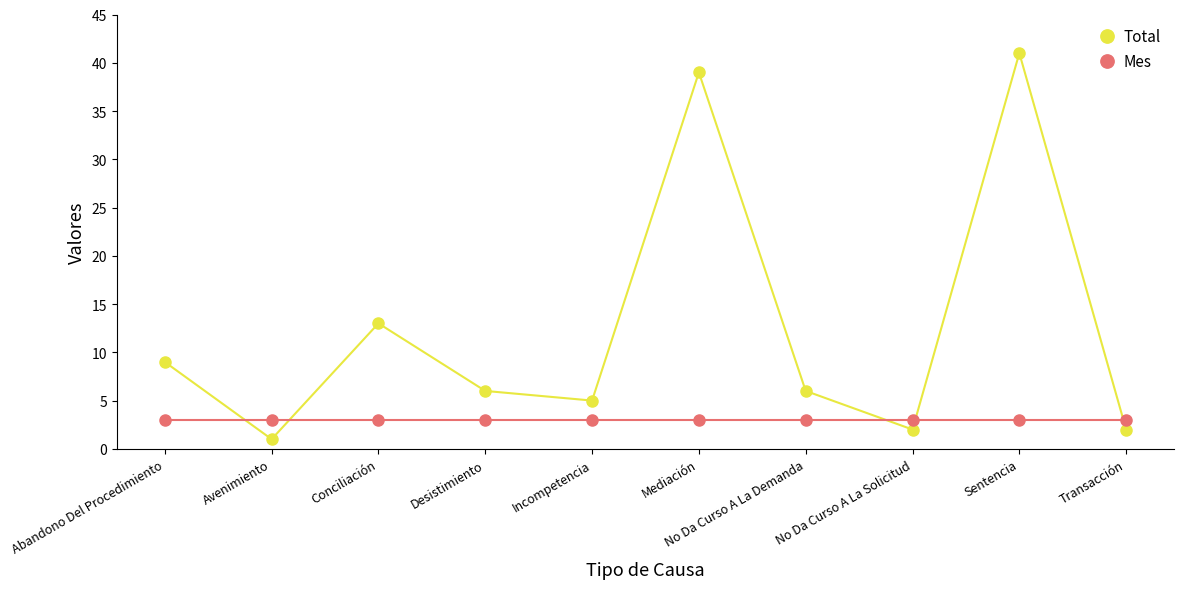

List the series in order of their overall mean, highest first.

Total, Mes